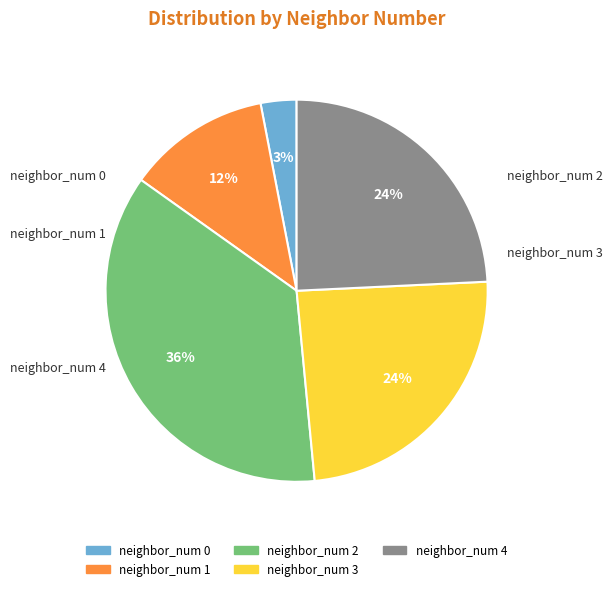

Rank the categories by value from highest to lowest.

neighbor_num 2, neighbor_num 3, neighbor_num 4, neighbor_num 1, neighbor_num 0